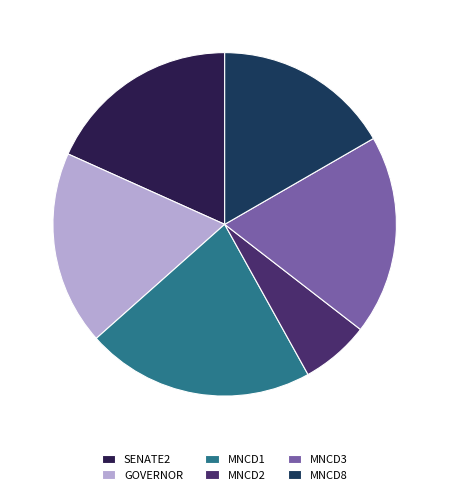

How many slices are in this pie chart?

6